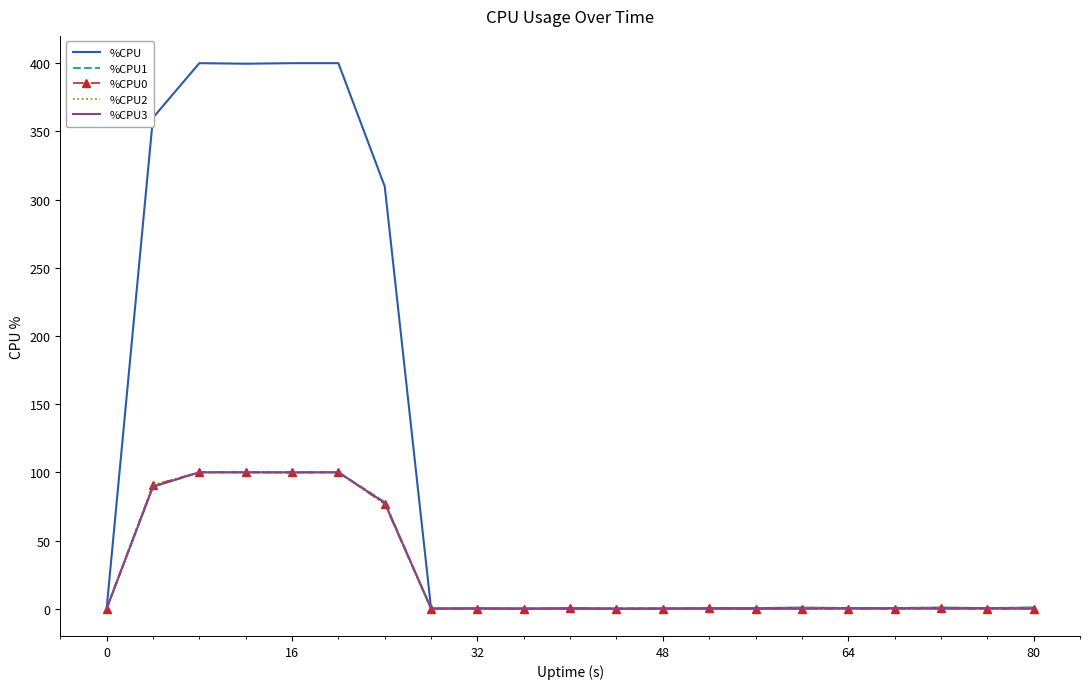

What is the difference between the maximum and minimum values in the %CPU1 series?

100.0